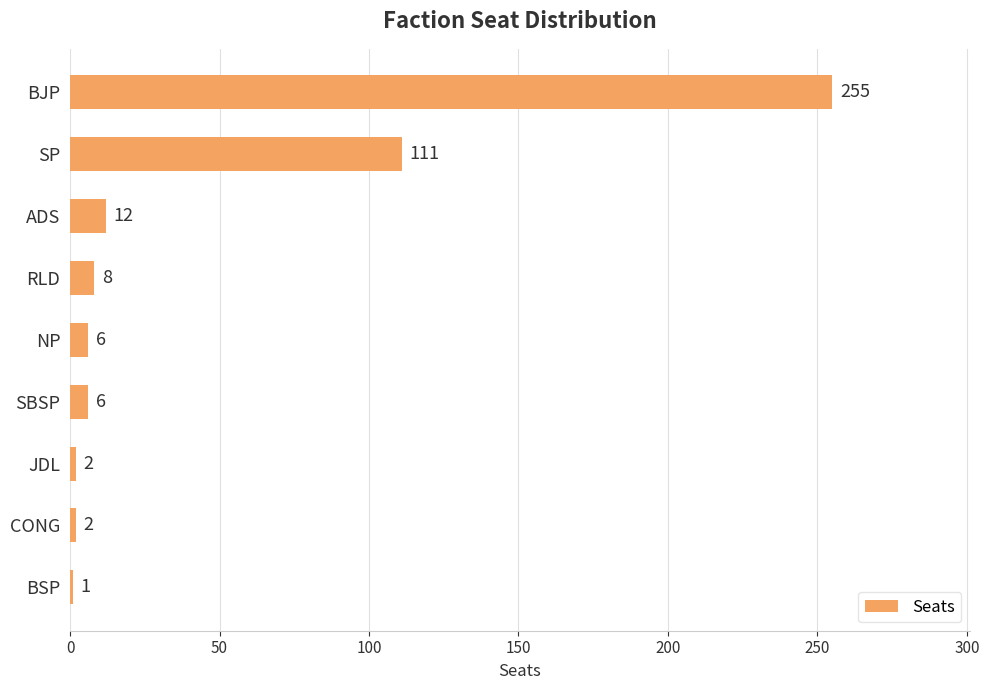

What is the change in value from ADS to SBSP?

-6